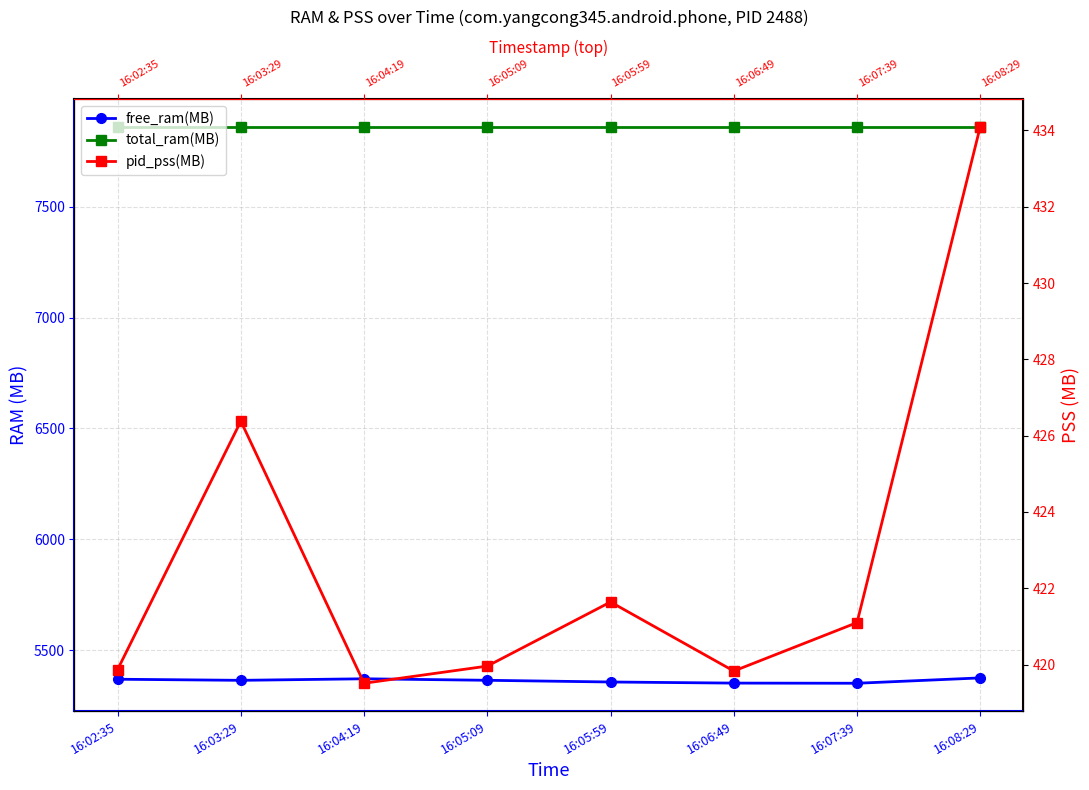

What position from the left is 16:08:29?

8